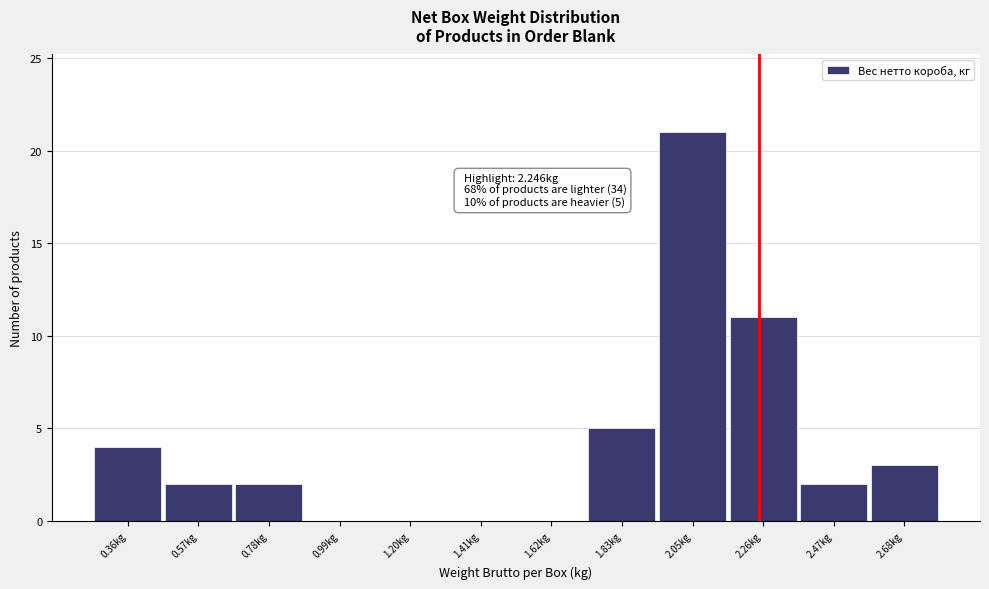

Over which range of the x-axis is the bar tallest?

1.95 to 2.15